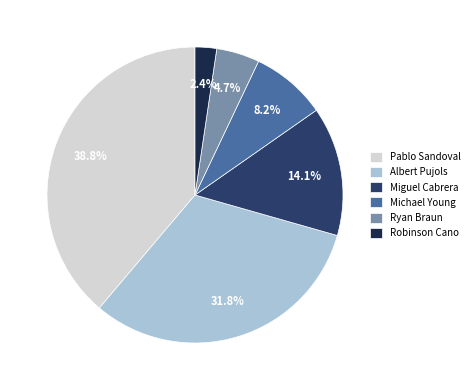

Count the number of slices in the pie.

6